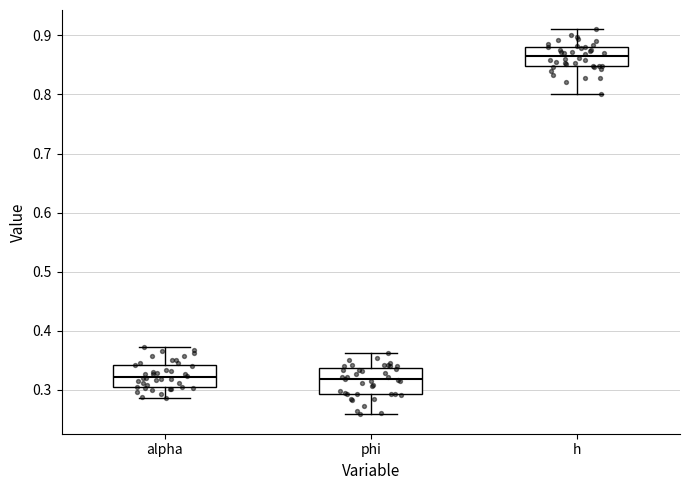

Reading left to right, transcribe this box plot: for each box, give where its median line is, the range the box spans, and where its two whiskers end, as read against the y-axis. The values are not printed on the chart, so give them approximately, as read against the axis.

alpha: median 0.32, box 0.31 to 0.34, whiskers 0.29 to 0.37
phi: median 0.32, box 0.29 to 0.34, whiskers 0.26 to 0.36
h: median 0.87, box 0.85 to 0.88, whiskers 0.80 to 0.91